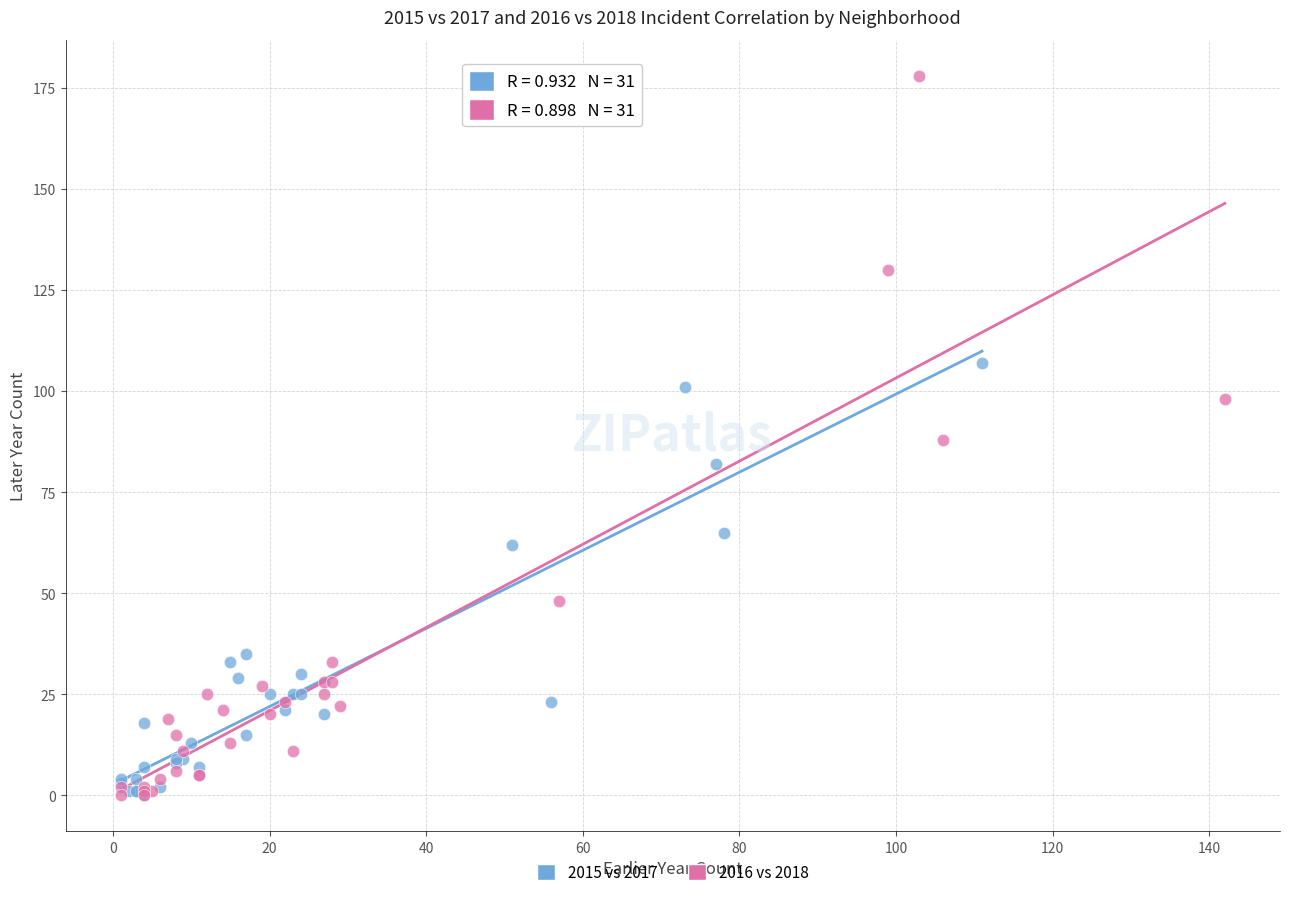

Which series has the widest spread of Y values?

2016 vs 2018